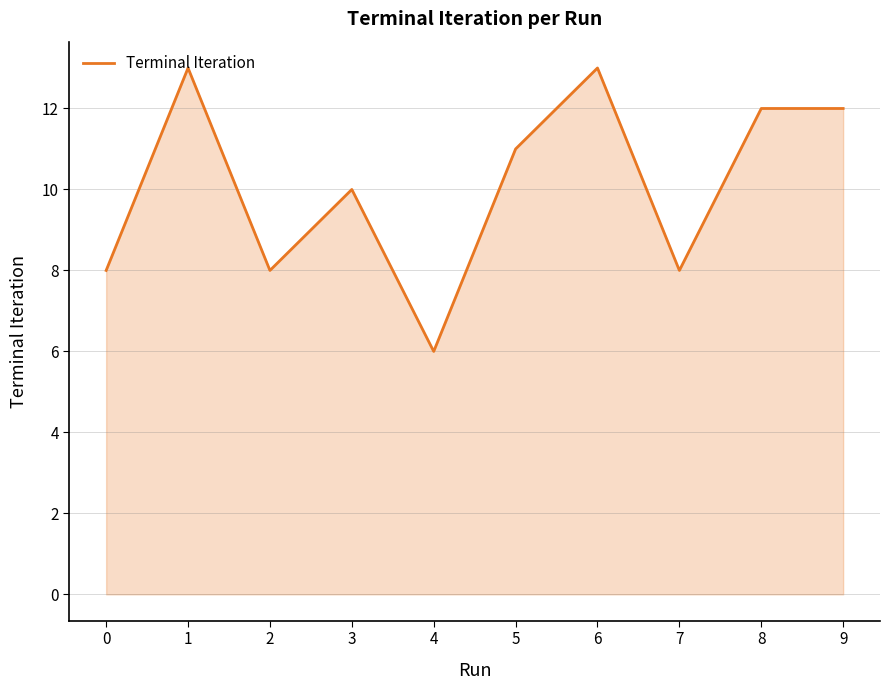

What is the difference between the values at 6 and 4?

7